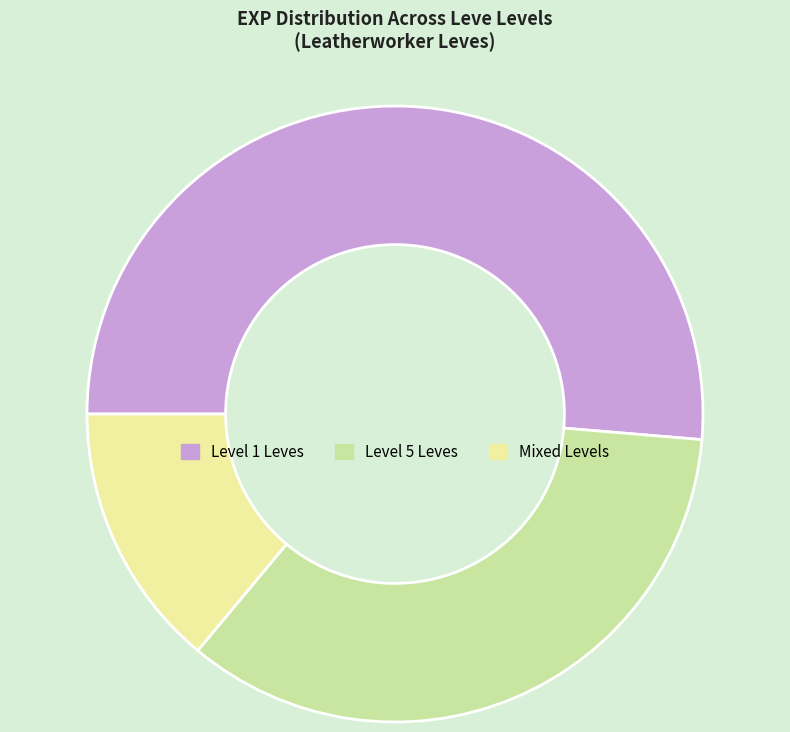

How many segments does this pie chart have?

3